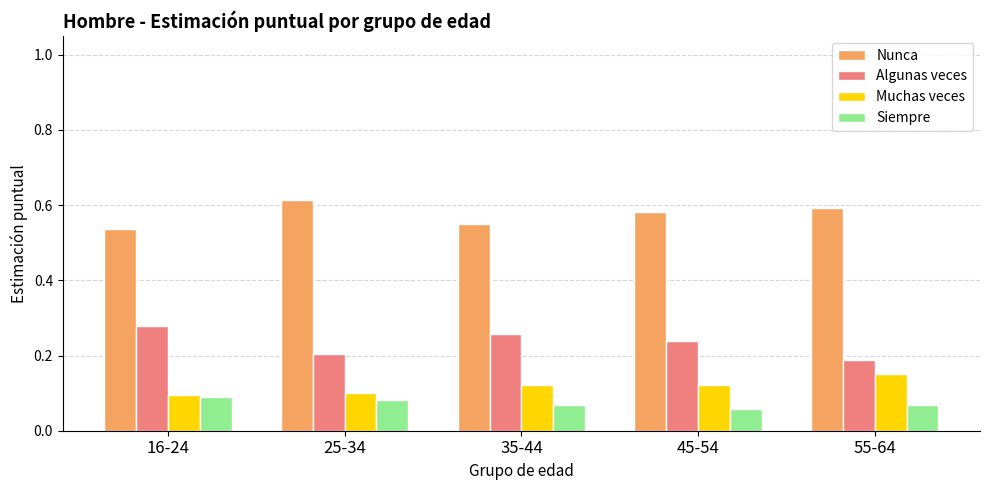

What position from the right is 45-54?

2